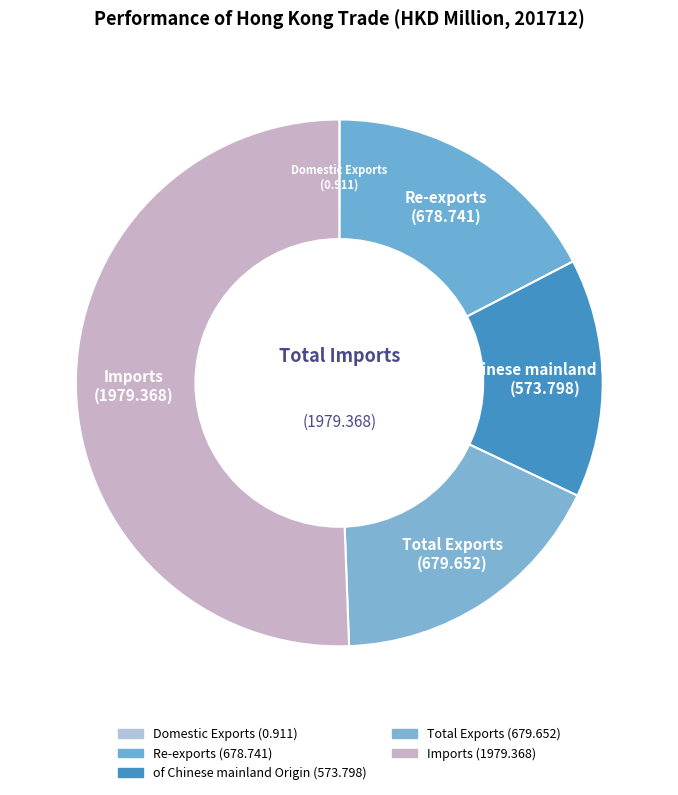

True or false: Total Exports accounts for 6% of the total.

False